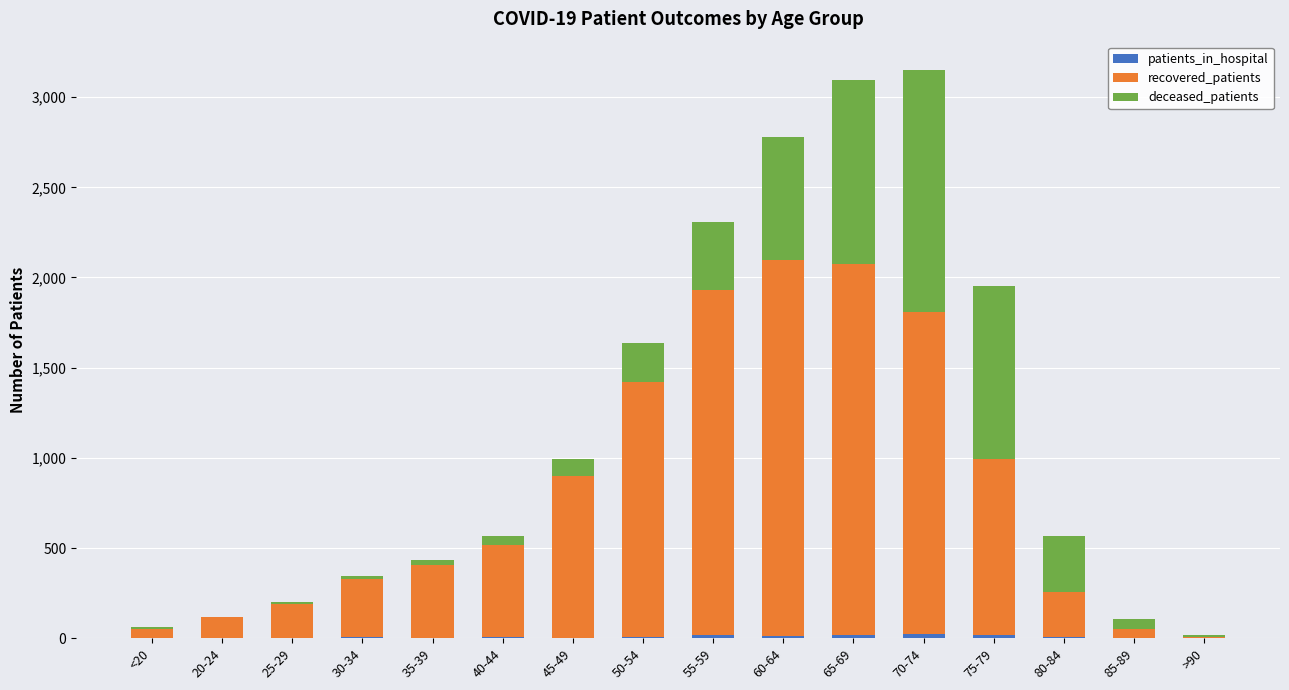

What is the label of the 5th bar from the left?

35-39